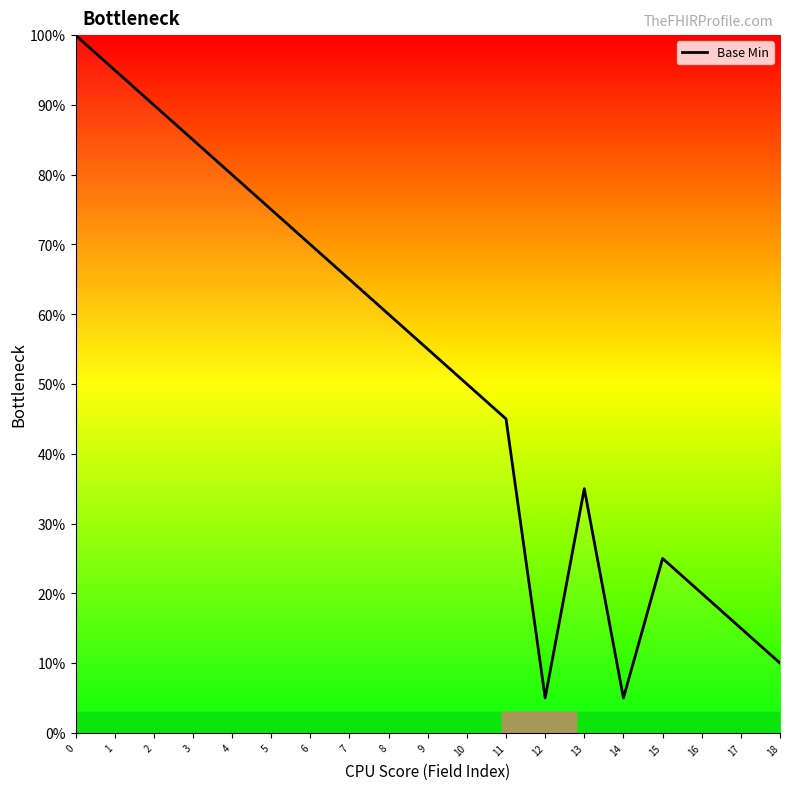

What is the difference between the values at 18 and 2?

80